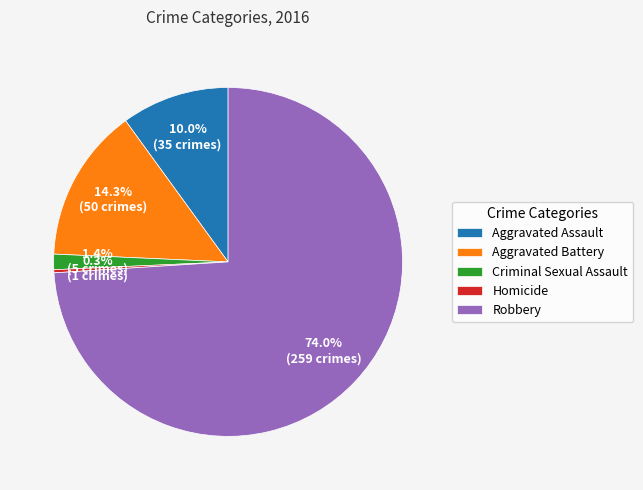

What percentage do Aggravated Battery and Criminal Sexual Assault together represent?

15.7%